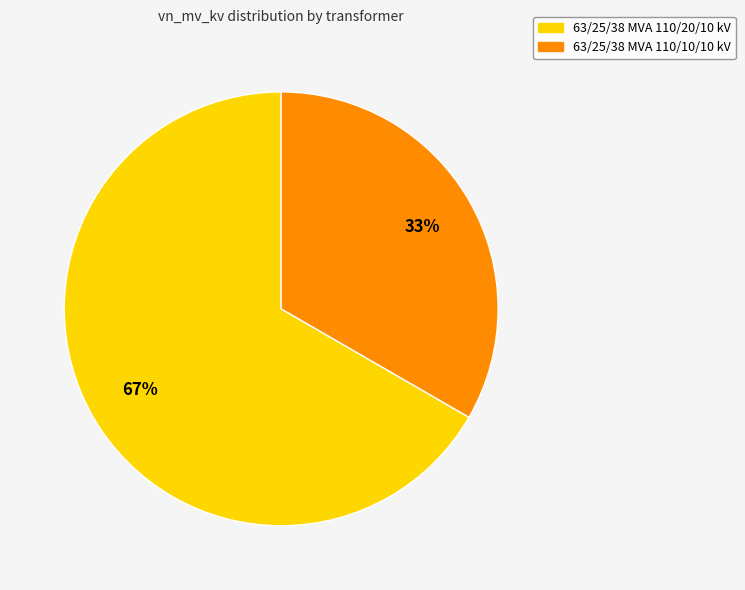

Which has a higher value, 63/25/38 MVA 110/10/10 kV or 63/25/38 MVA 110/20/10 kV?

63/25/38 MVA 110/20/10 kV